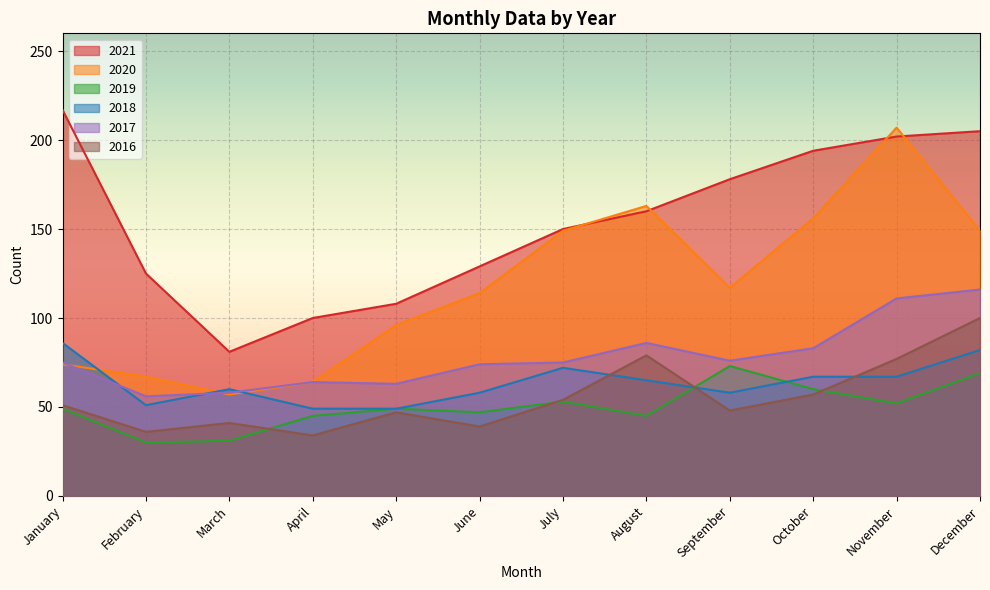

What is the difference between the maximum and second lowest values in the 2019 series?

42